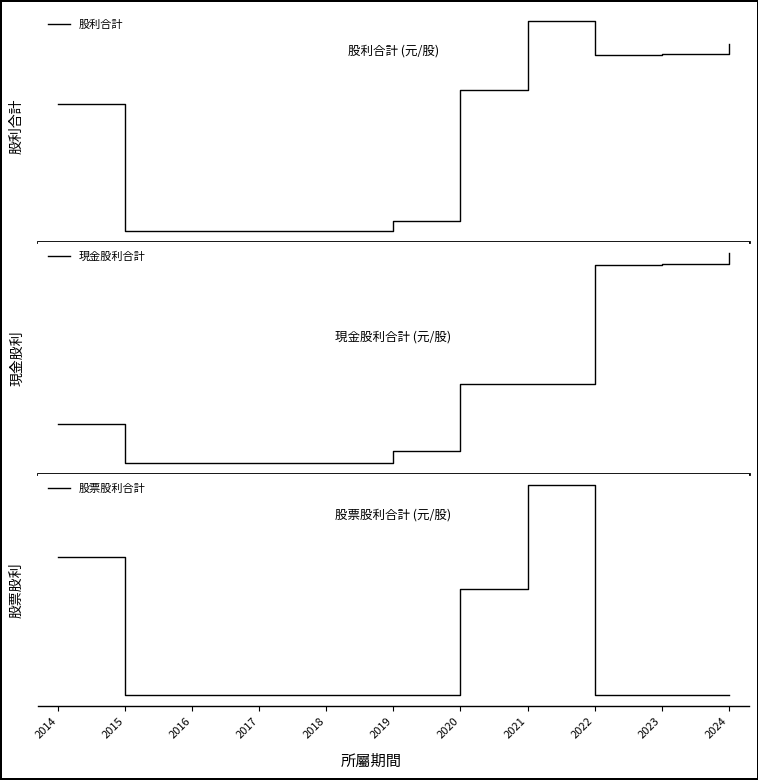

Where is 現金股利合計 nearest to the value 1?

2020